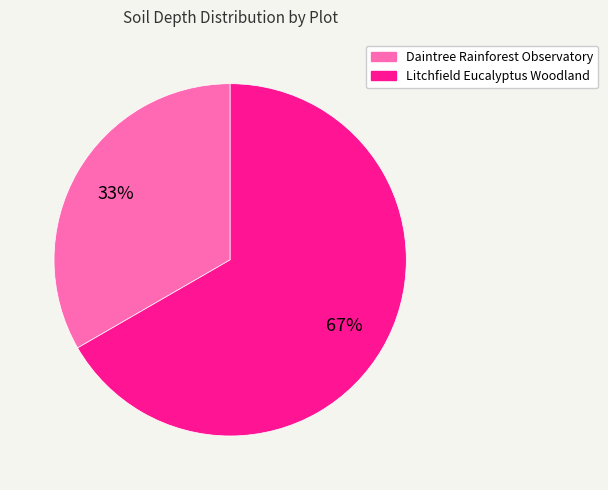

What is the largest slice in the pie chart?

Litchfield Eucalyptus Woodland